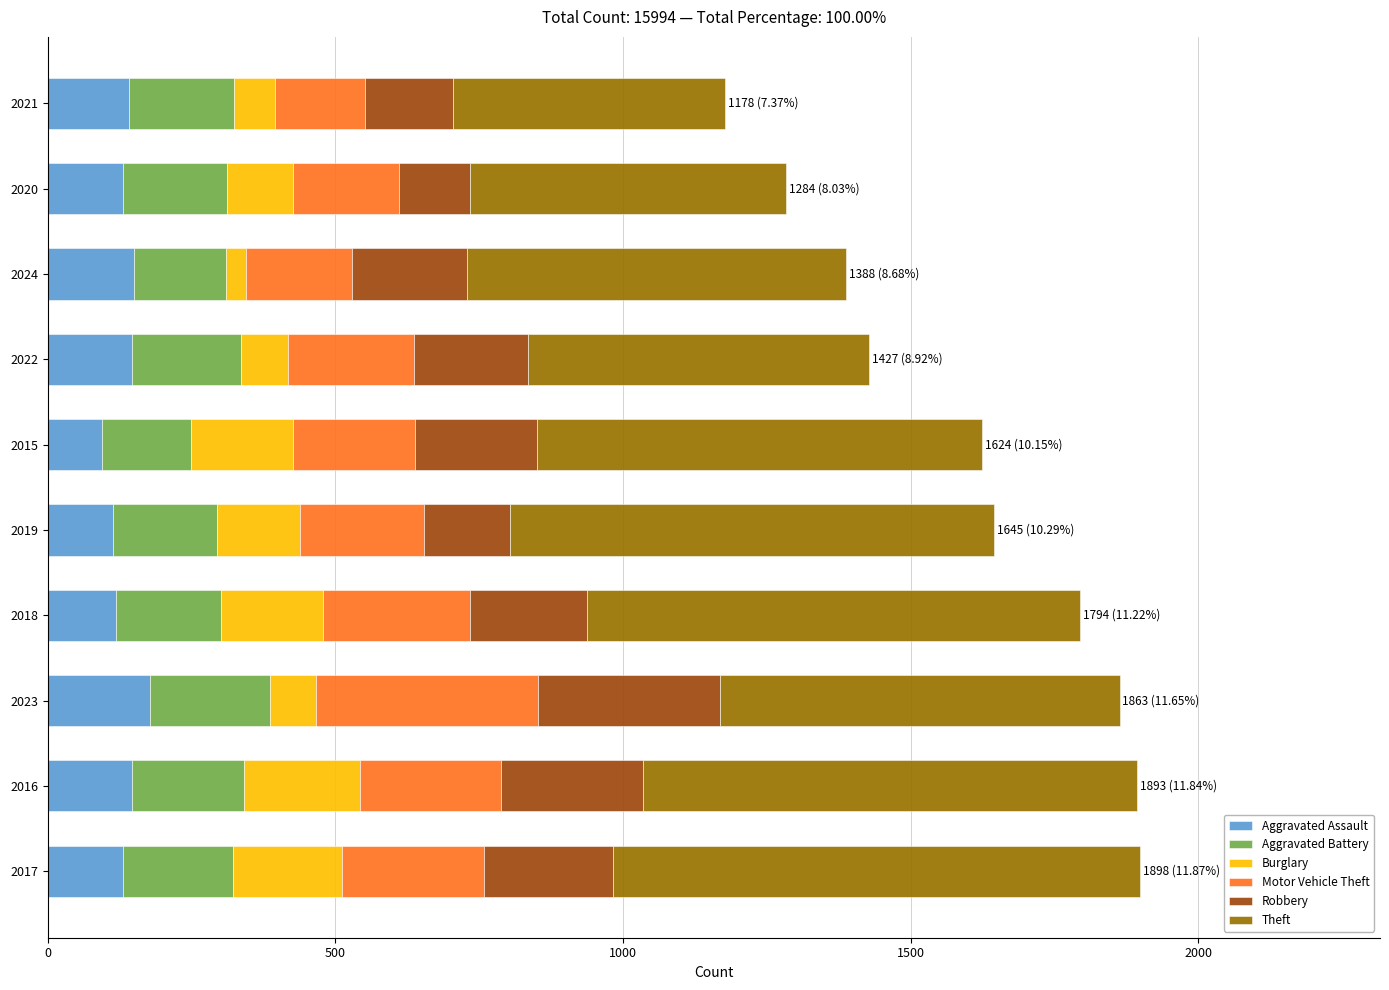

Read the Aggravated Assault value at 2020.

131